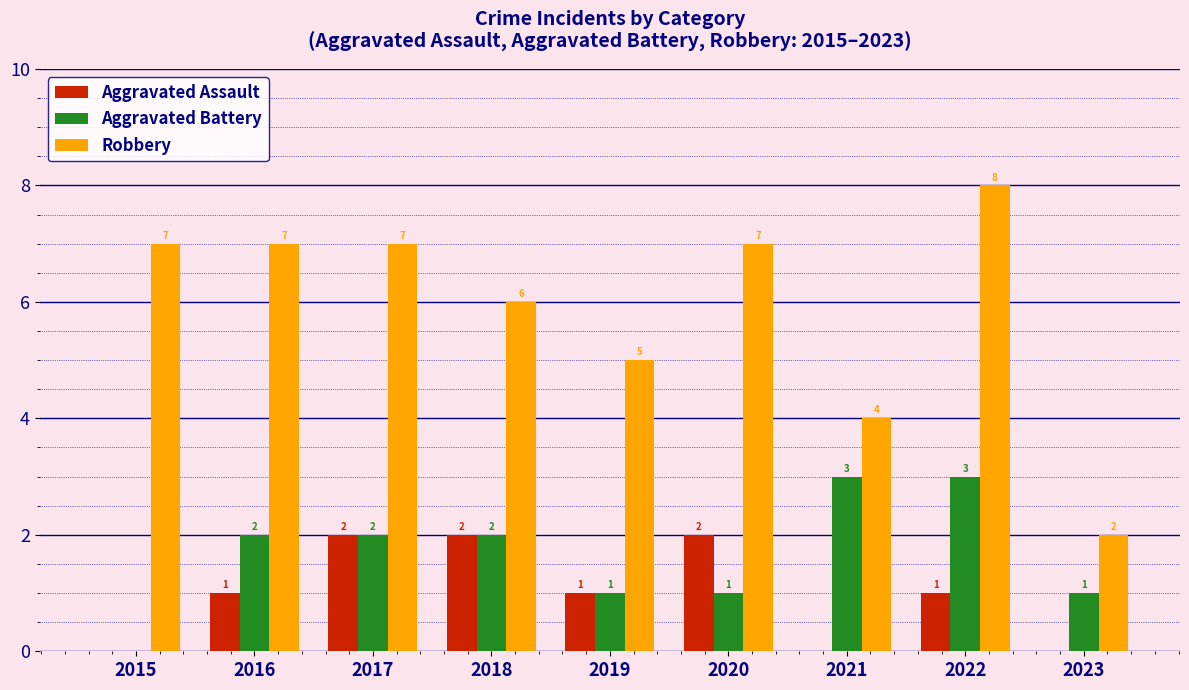

How many values in Aggravated Assault are above zero?

6